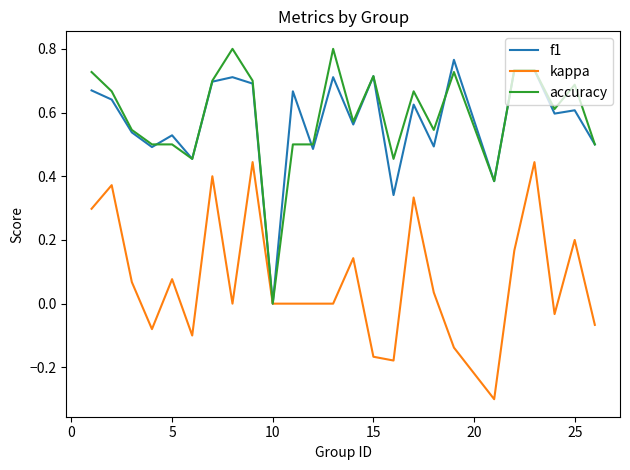

What is the smallest value displayed?

-0.3